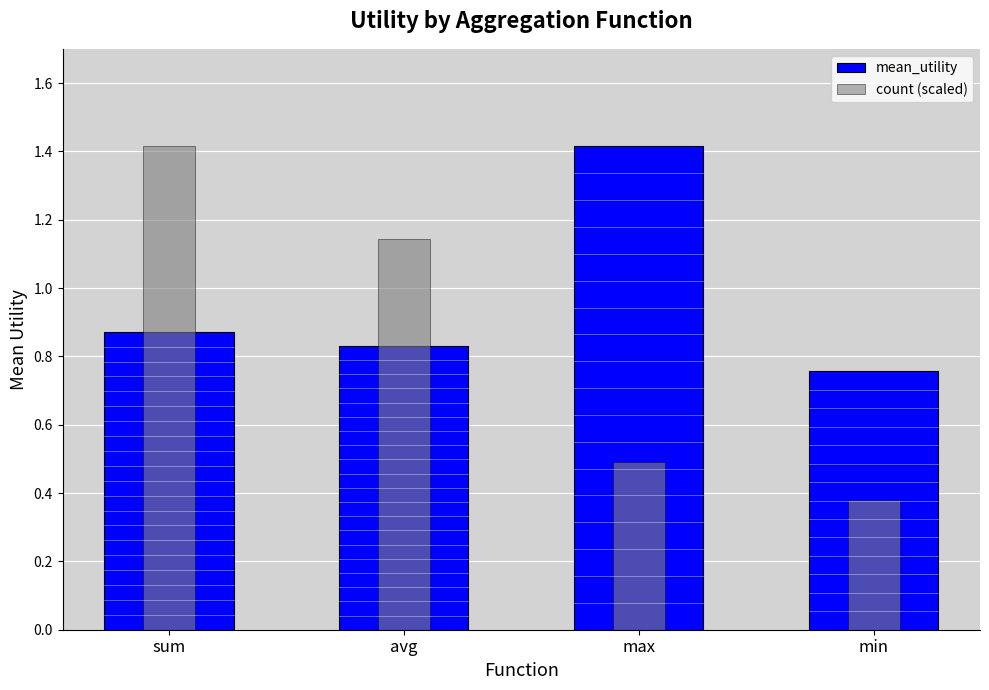

Is it true that count (scaled) equals 0.4 at sum?

False